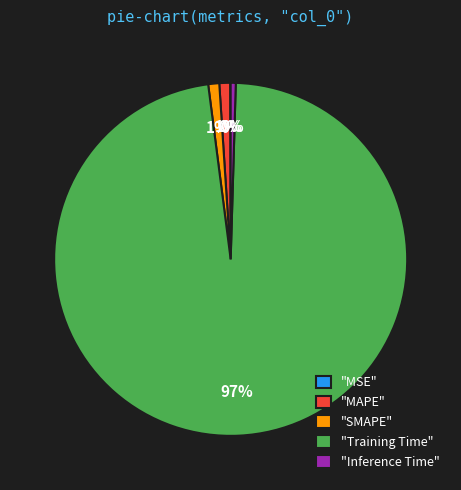

True or false: "SMAPE" accounts for 1% of the total.

True